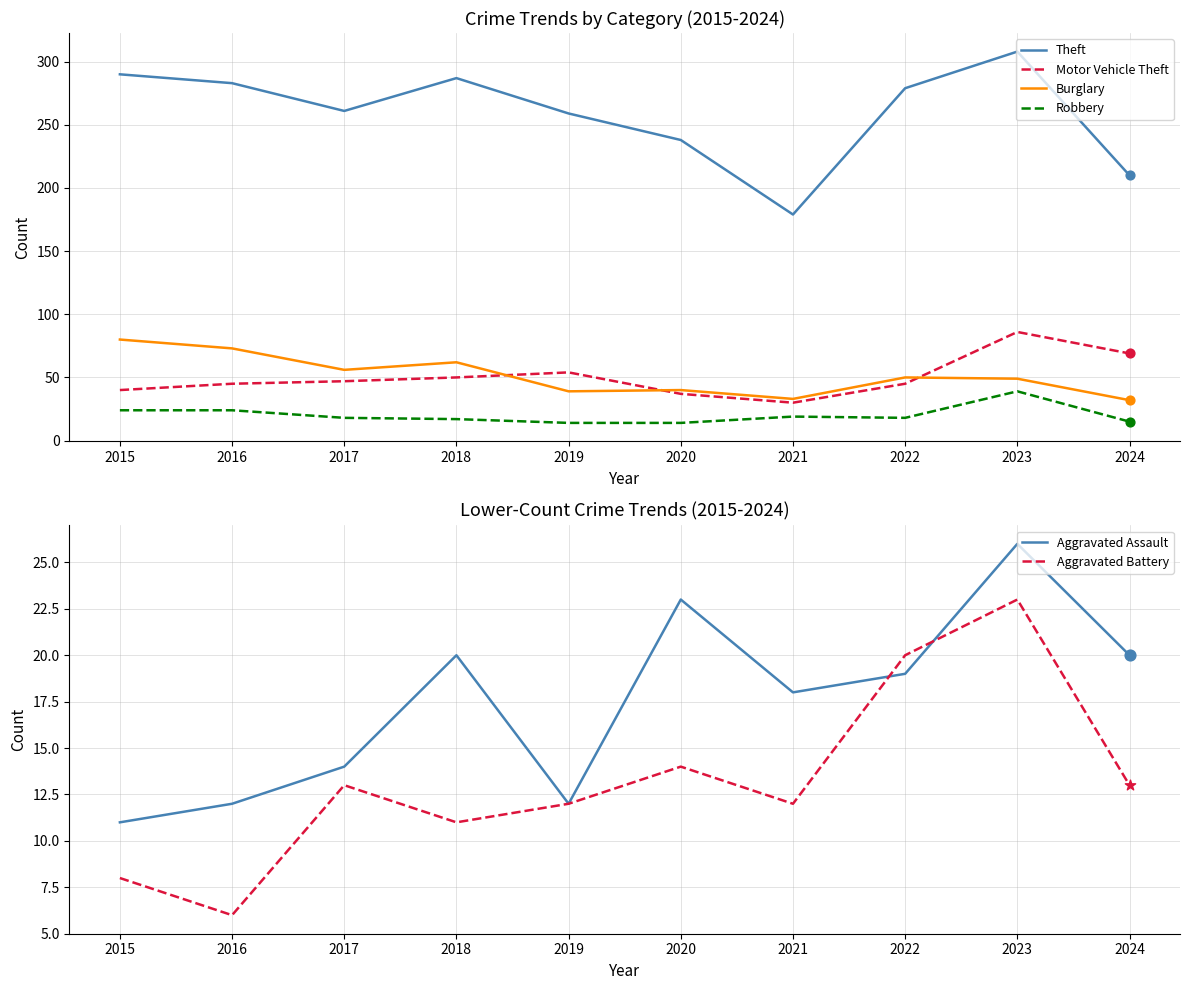

Which series contains the highest Y value?

Theft